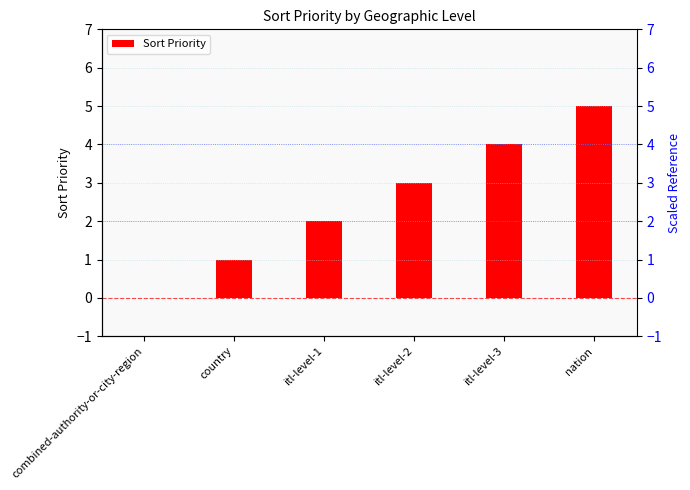

True or false: the data shows 0 at country.

False